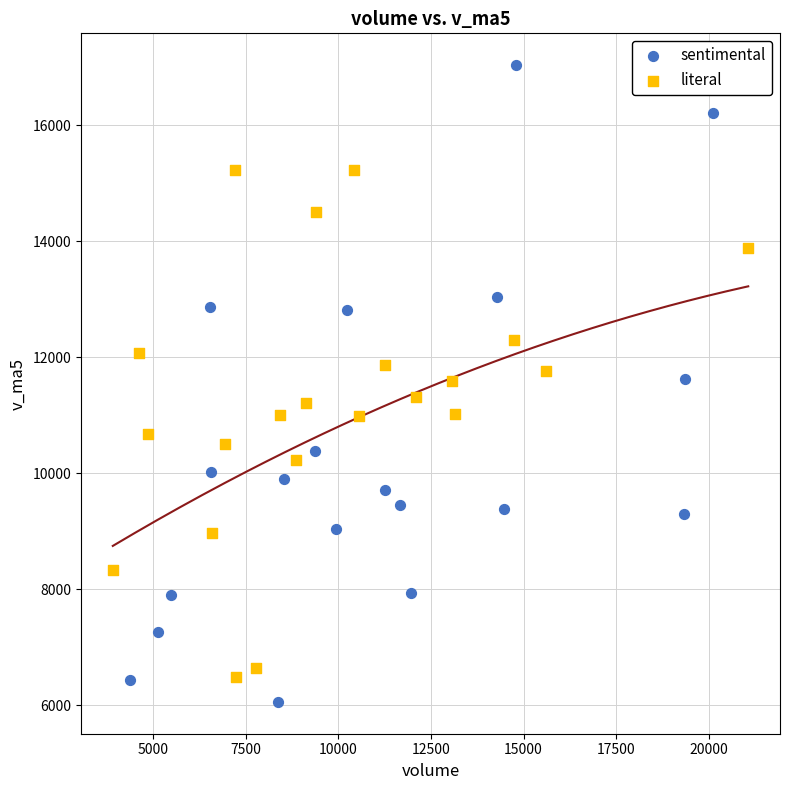

Which series reaches the maximum Y coordinate?

sentimental